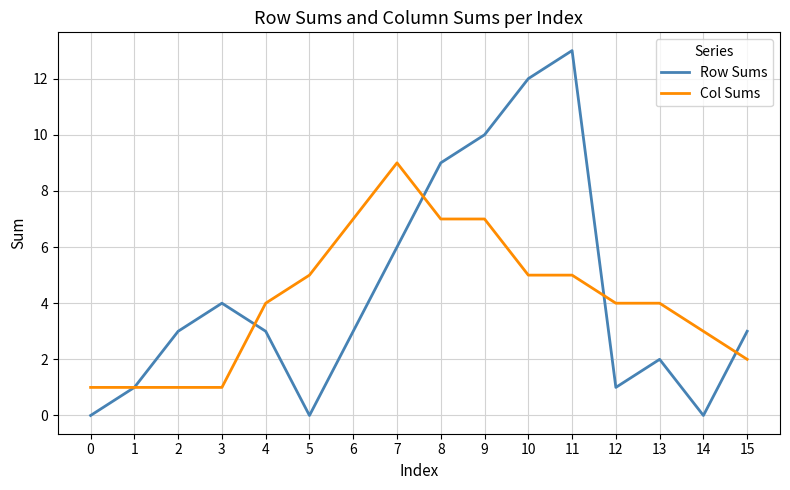

Which series ends up on top after the final intersection of Row Sums and Col Sums?

Row Sums